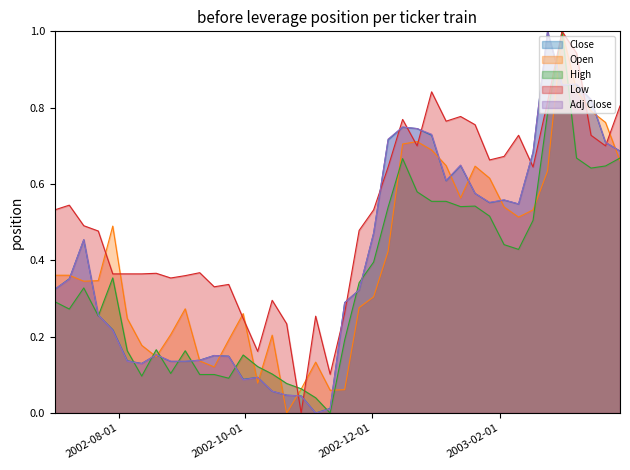

The Open series shows 1.0 at 2002-12-30. True or false?

False